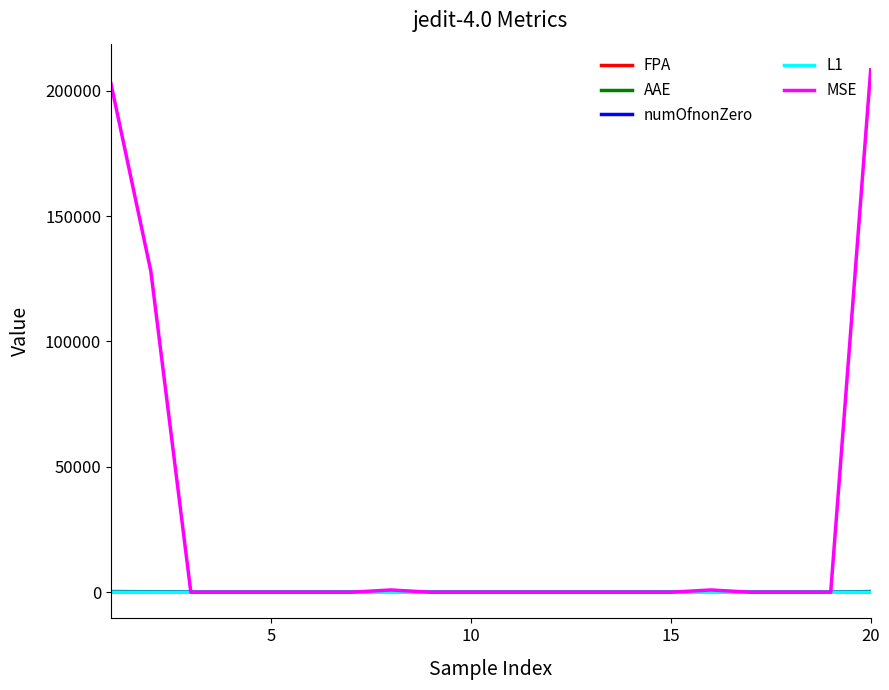

What is the maximum value shown in the chart?

208351.5